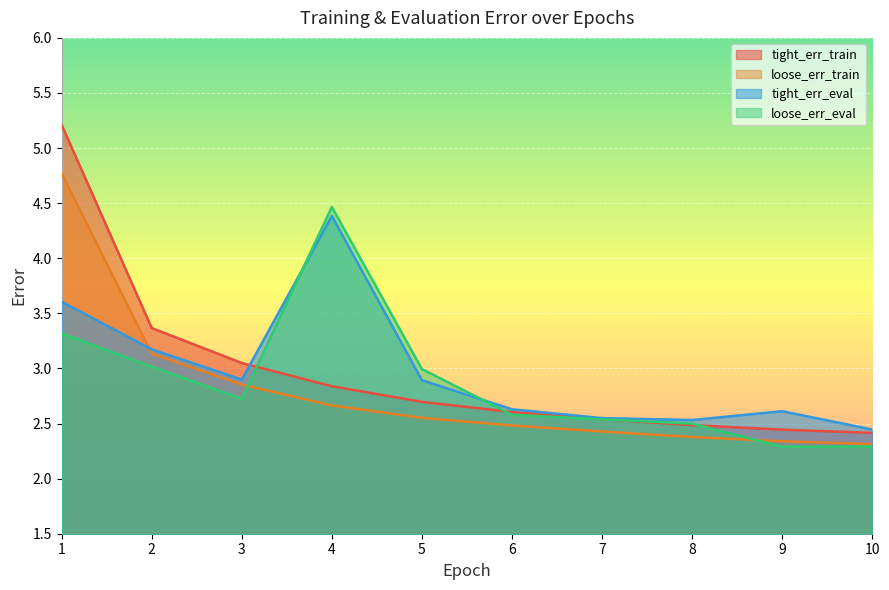

Which series has the widest spread of values?

tight_err_train